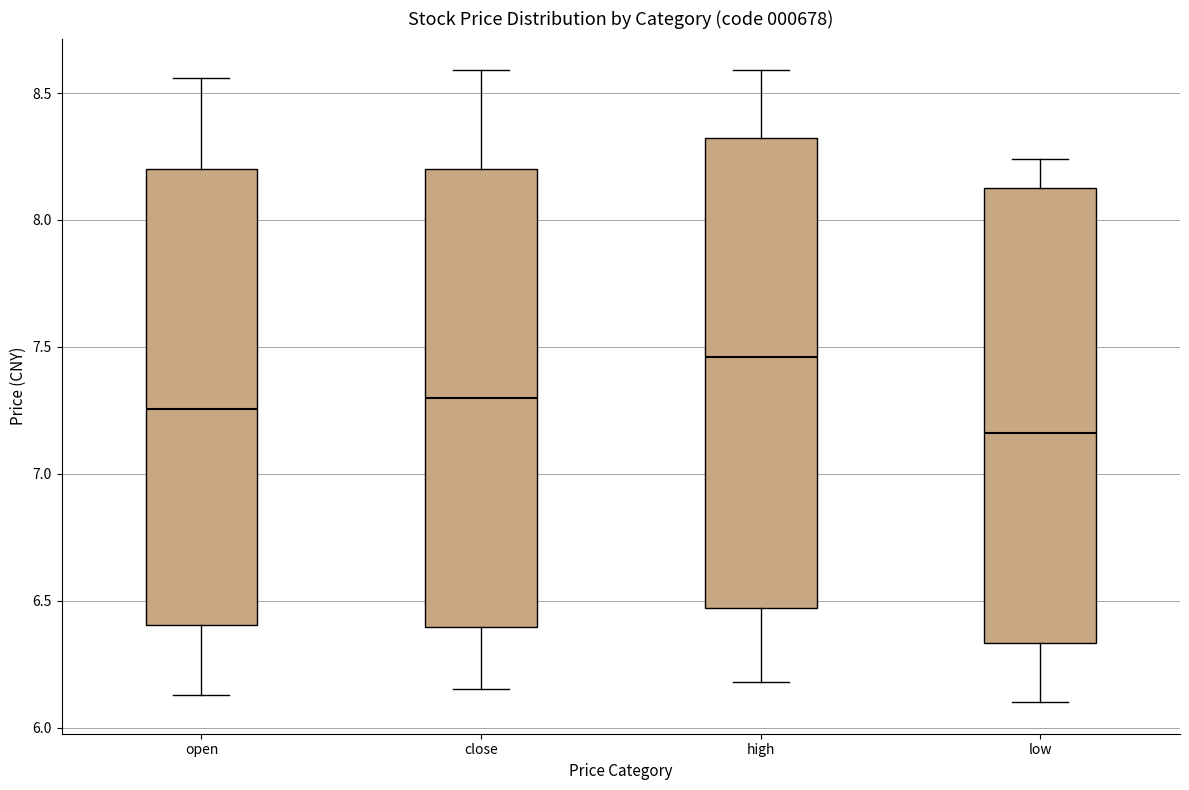

Where does the median line of the box for open sit on the y-axis? The values are not printed on the chart, so give them approximately, as read against the axis.

7.25